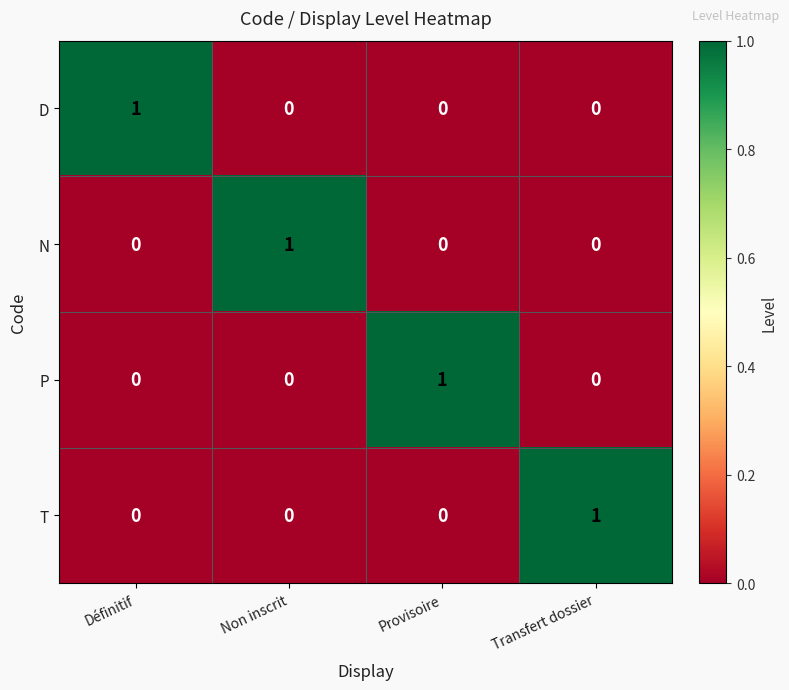

At how many categories does at least one series exceed 0?

4